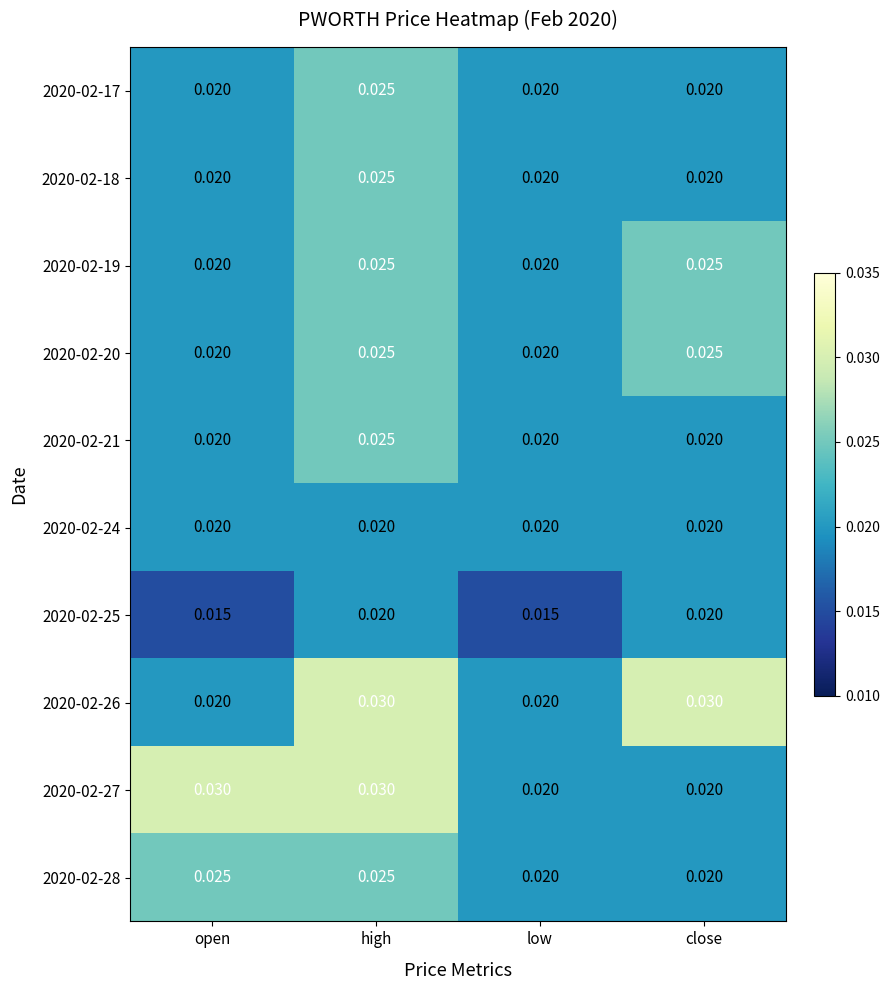

Is the value of 2020-02-18 at close greater than the value of 2020-02-19 at high?

No